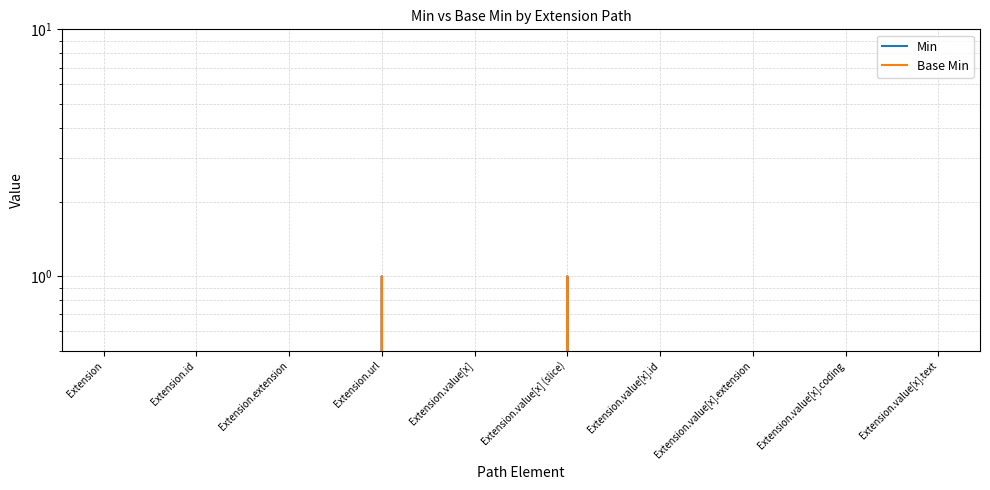

What is the label of the 5th point from the left?

Extension.value[x]